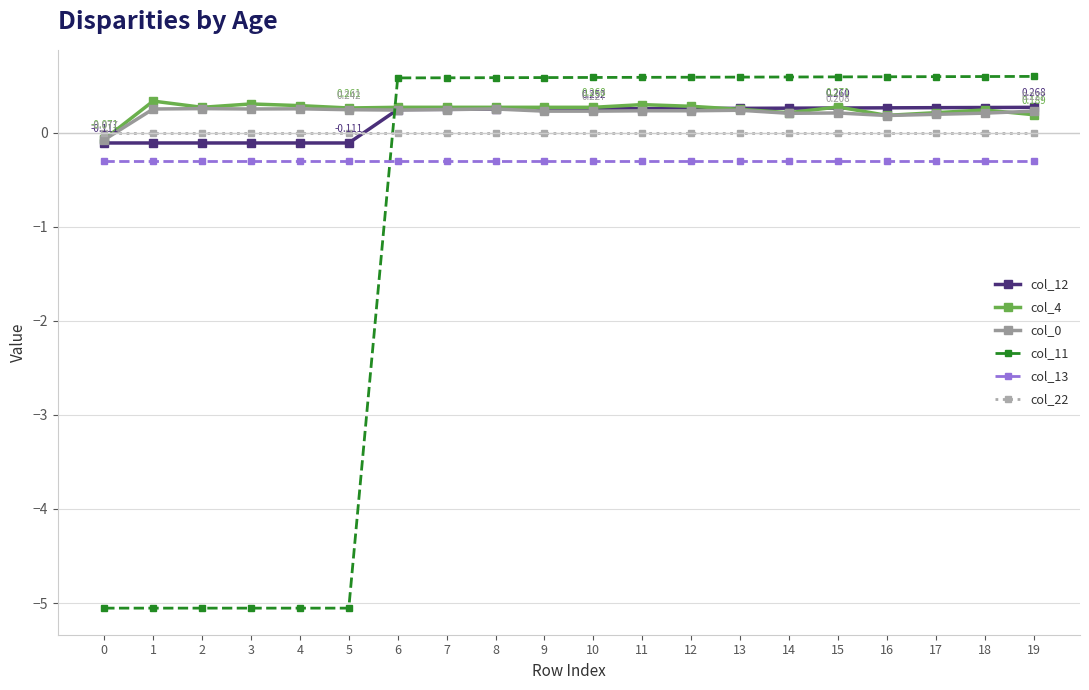

The value of col_22 at 16 is -0.0. True or false?

True